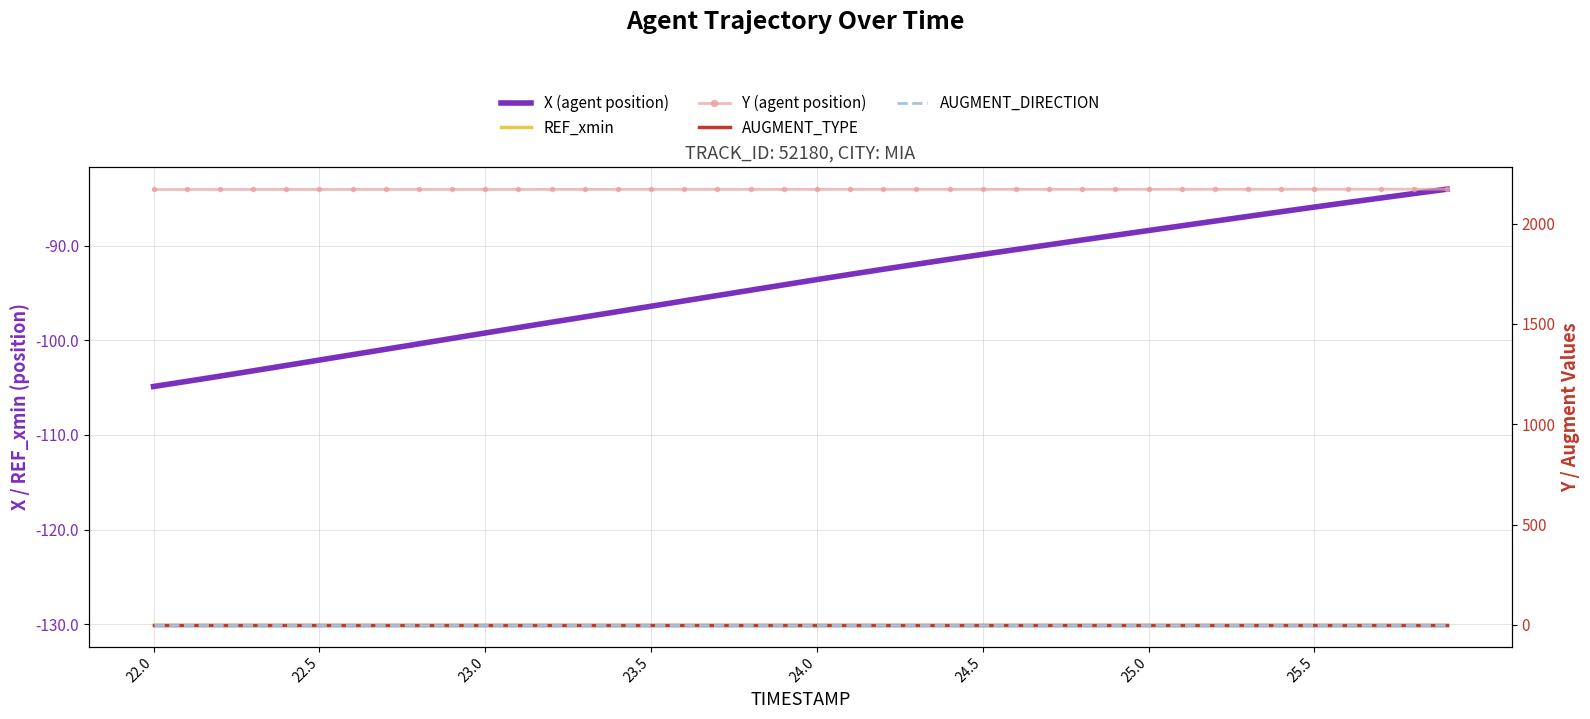

Which series has the largest total across all categories?

Y (agent position)